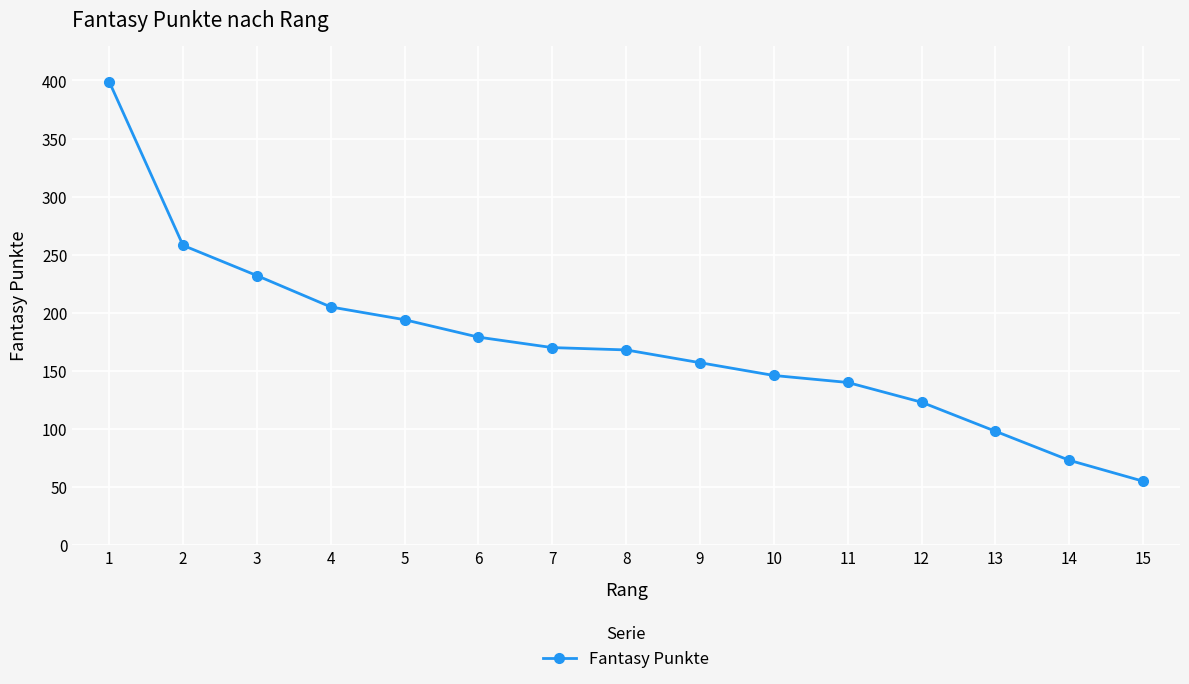

Reading left to right, what are all the values shown in this chart?

1=399	2=258	3=232	4=205	5=194	6=179	7=170	8=168	9=157	10=146	11=140	12=123	13=98	14=73	15=55